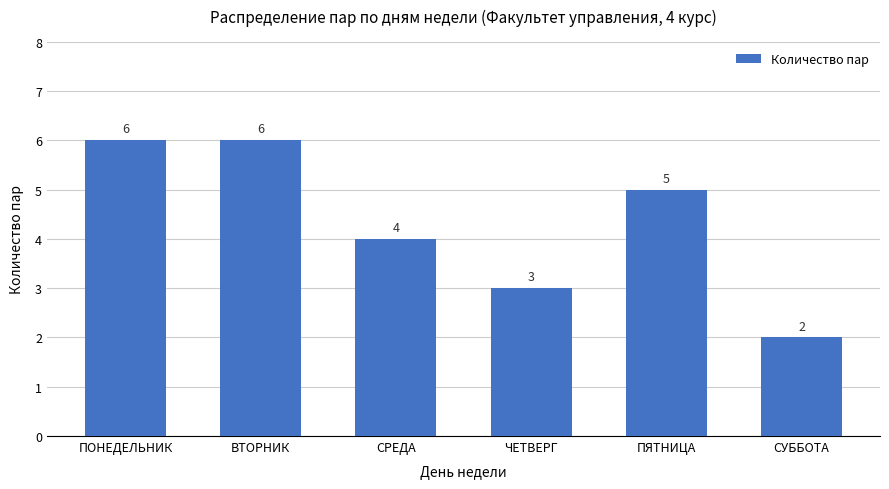

What position from the right is ПЯТНИЦА?

2